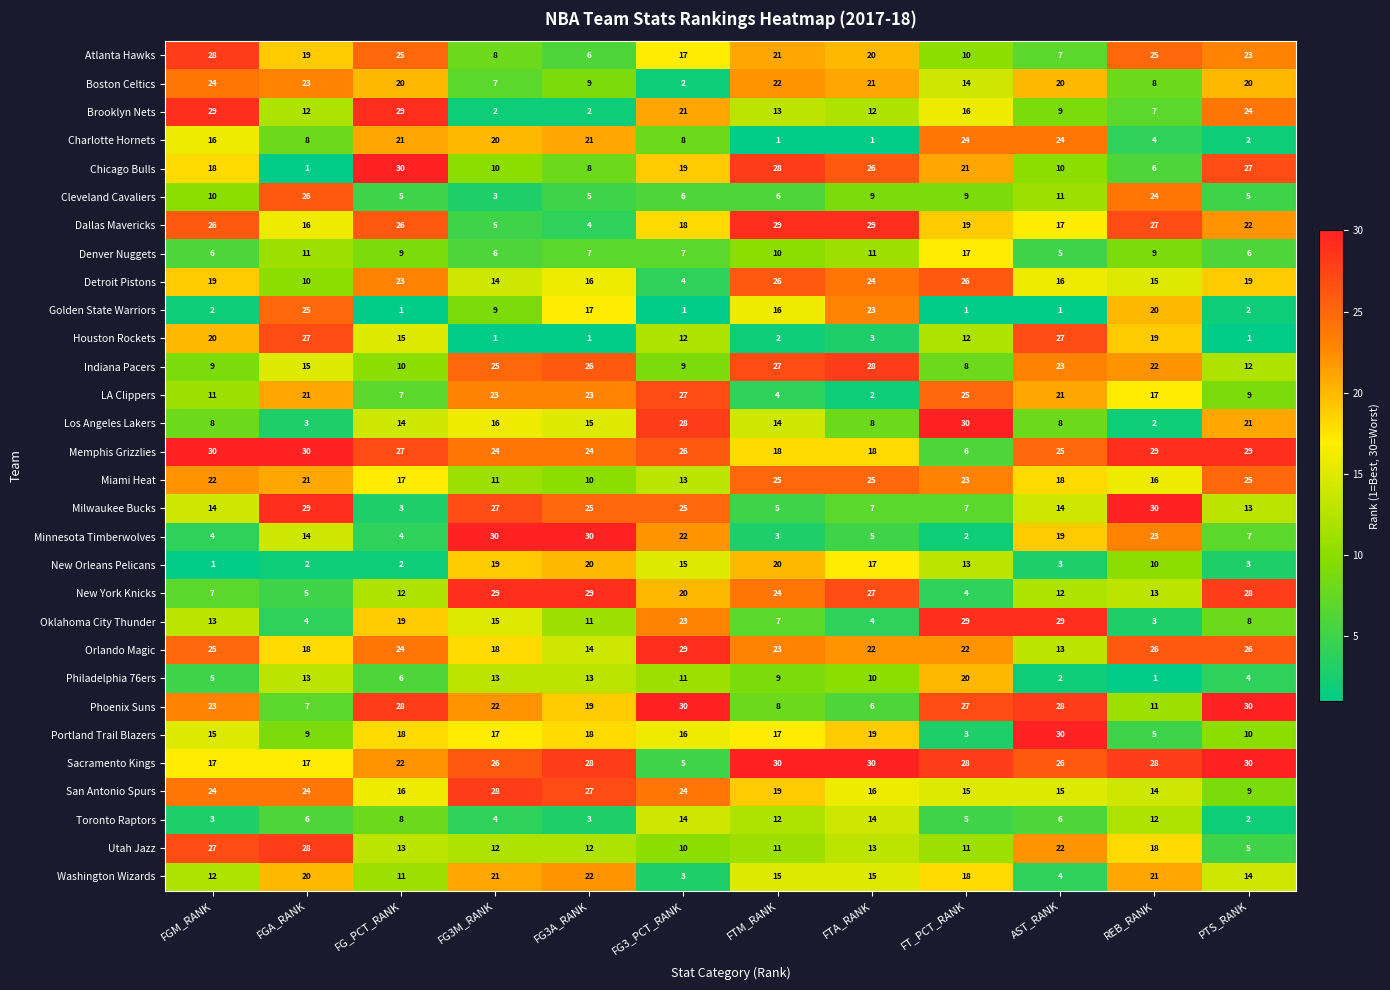

How many distinct data groups are displayed?

30